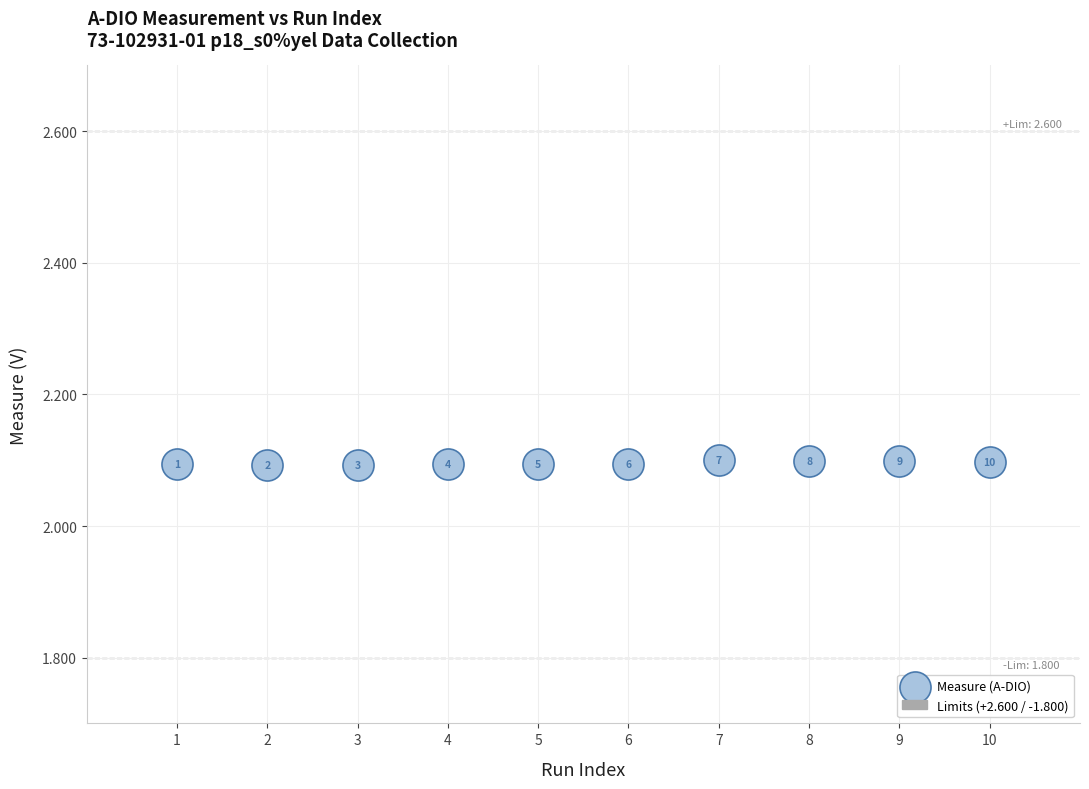

What is the average X value?

5.5